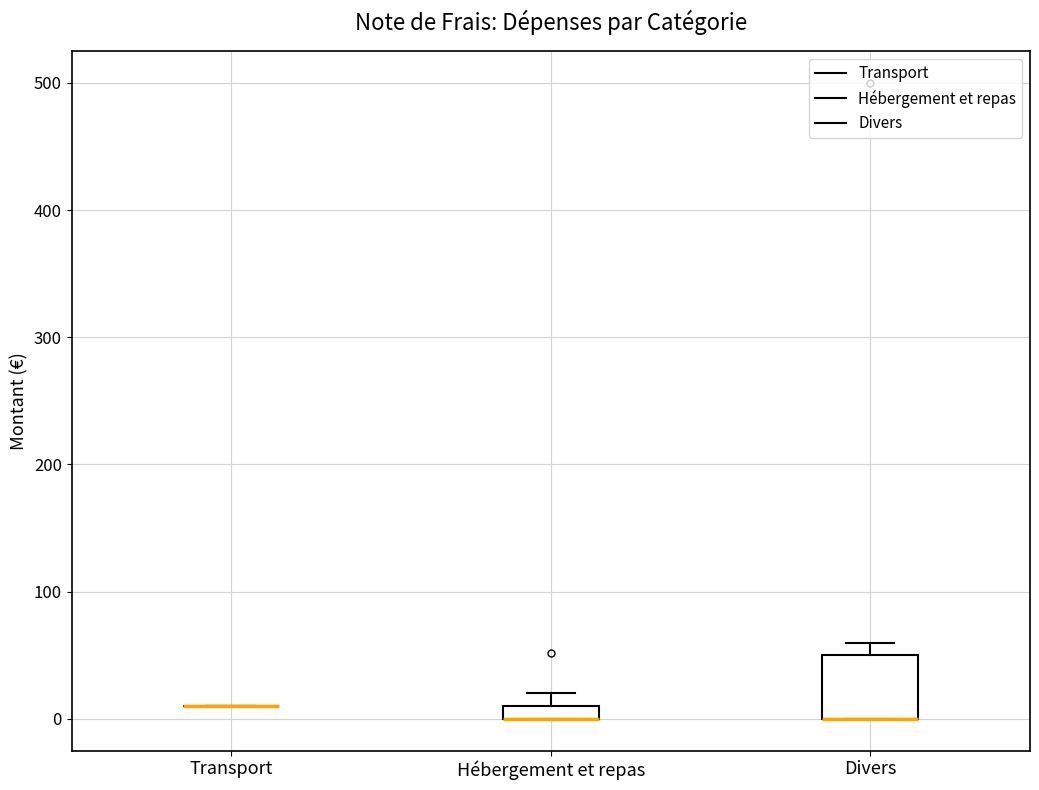

Comparing the boxes themselves (not the whiskers), which one is the tallest?

Divers